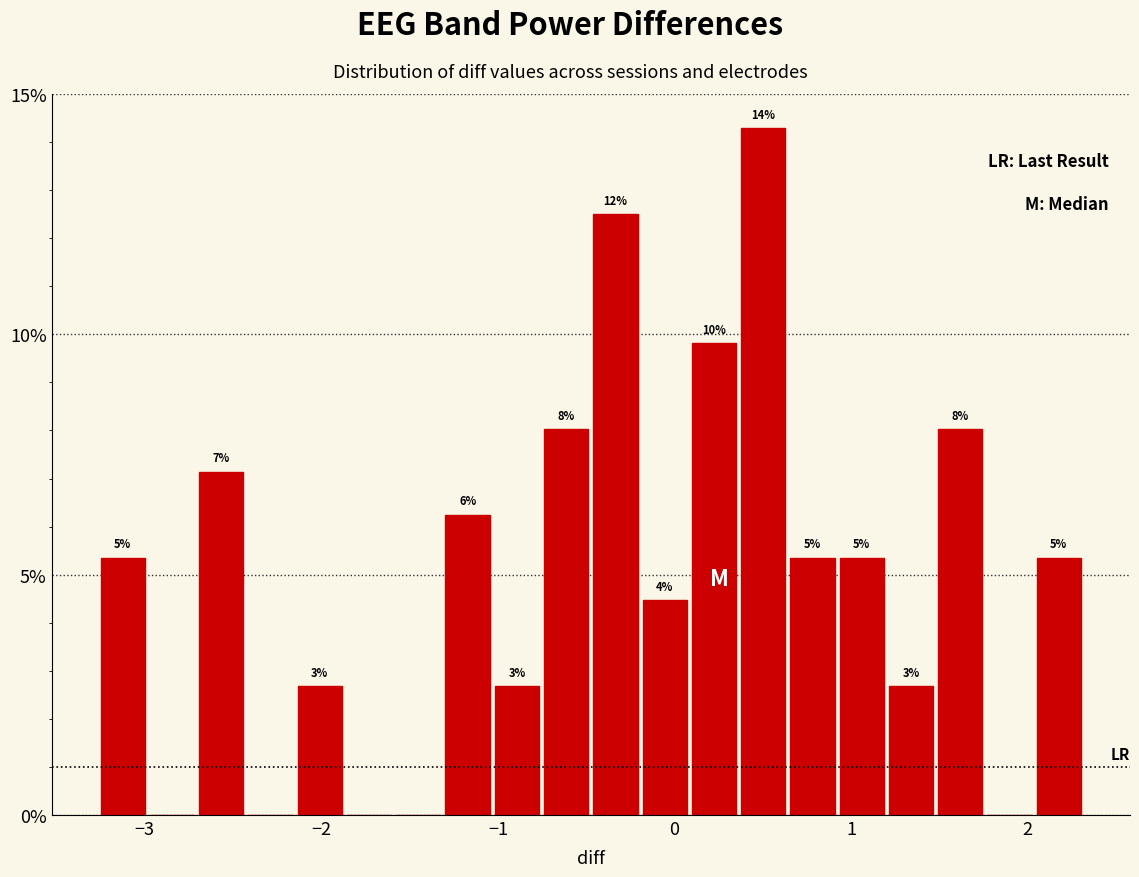

Read against the x-axis, roughly where is the centre of the tallest bar?

0.5